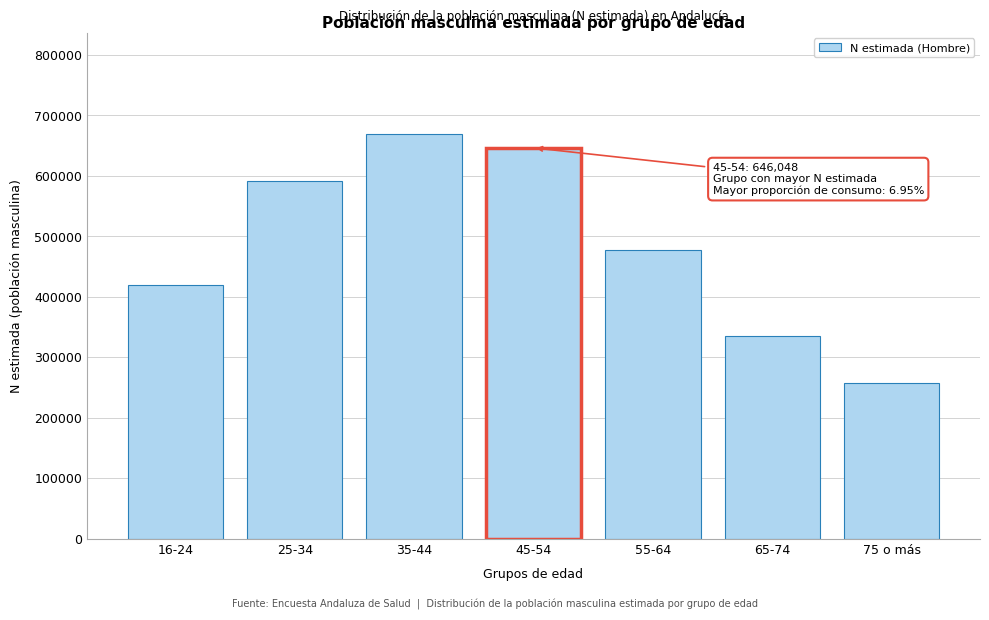

Reading left to right, what are all the values shown in this chart?

419463	590496	669097	646048	477918	334330	256998